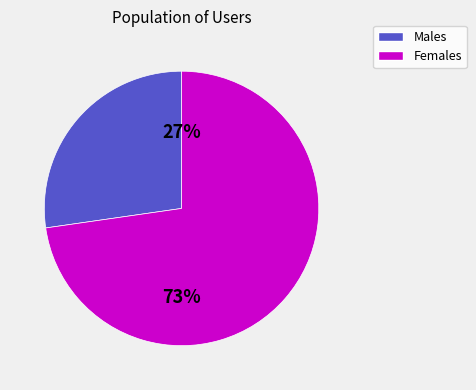

Count the number of slices in the pie.

2